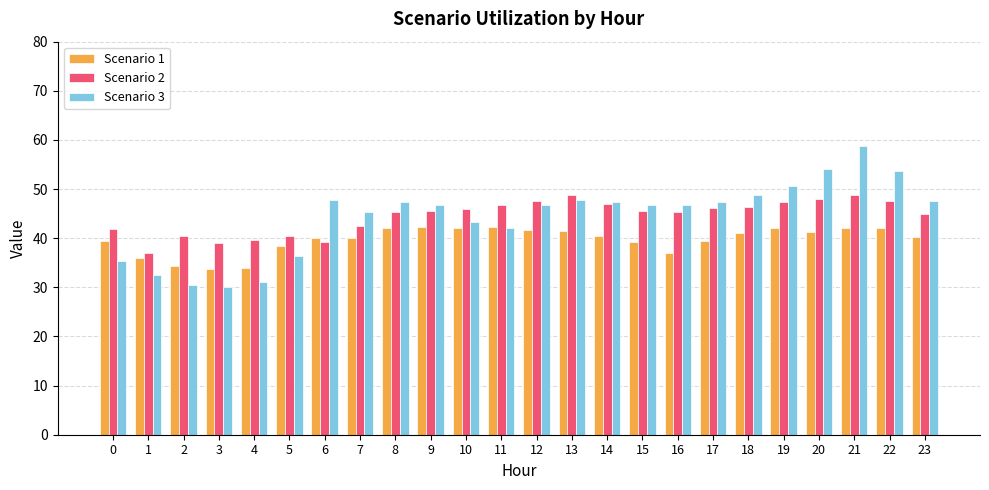

What is the difference between the highest and lowest values at 12?

5.8